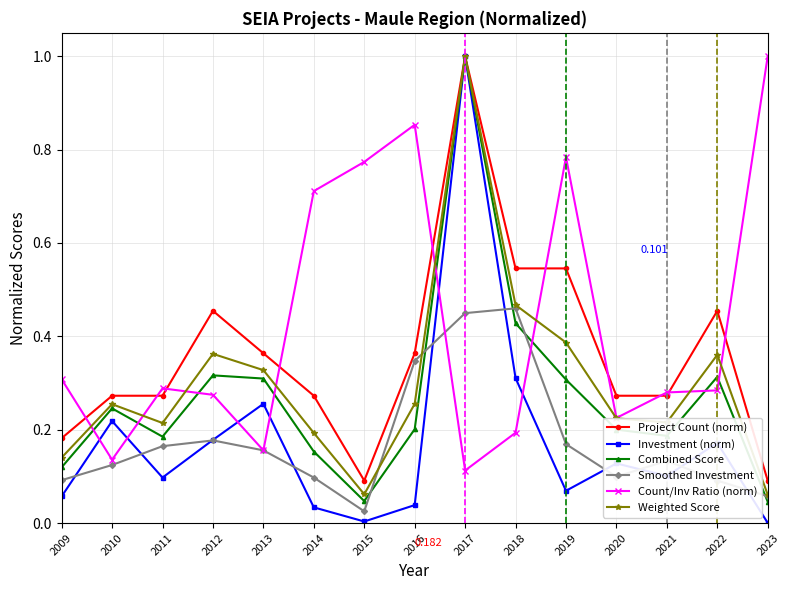

What is the sum of all Count/Inv Ratio (norm) values?

6.4